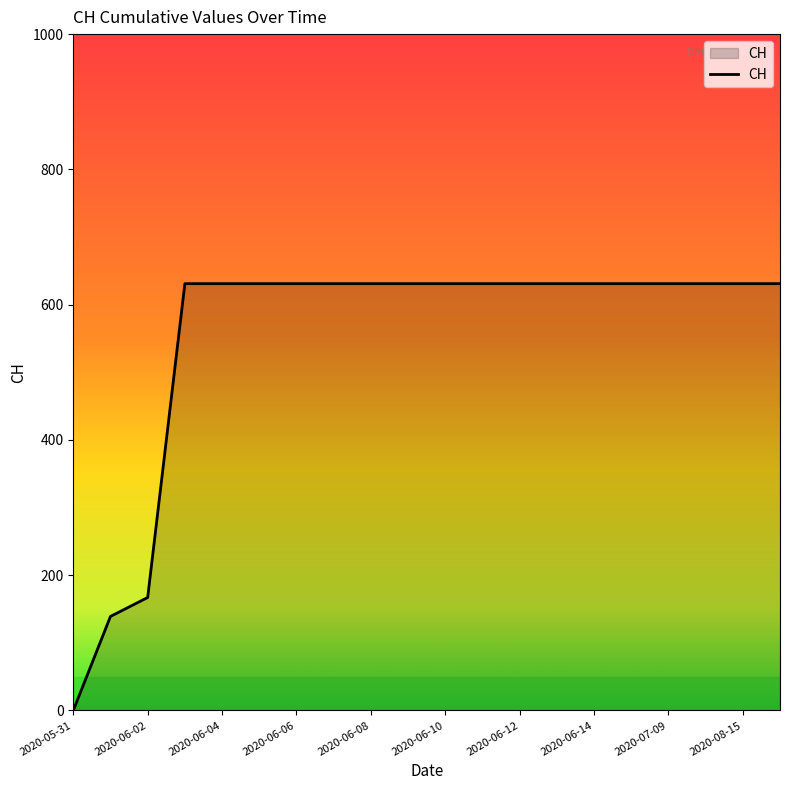

What is the maximum value shown in the chart?

631